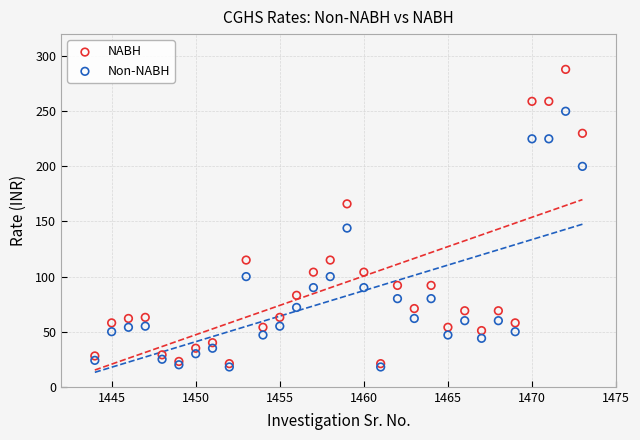

What are all the series names shown in the legend?

NABH, Non-NABH